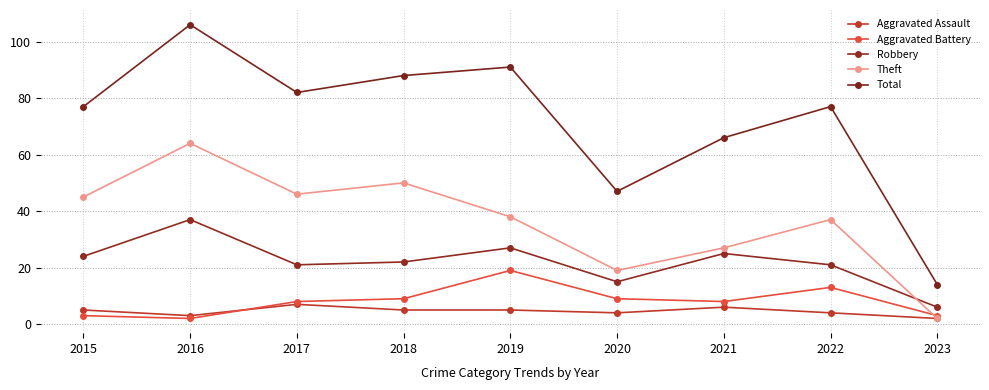

True or false: Total has a value of 129 at 2022.

False